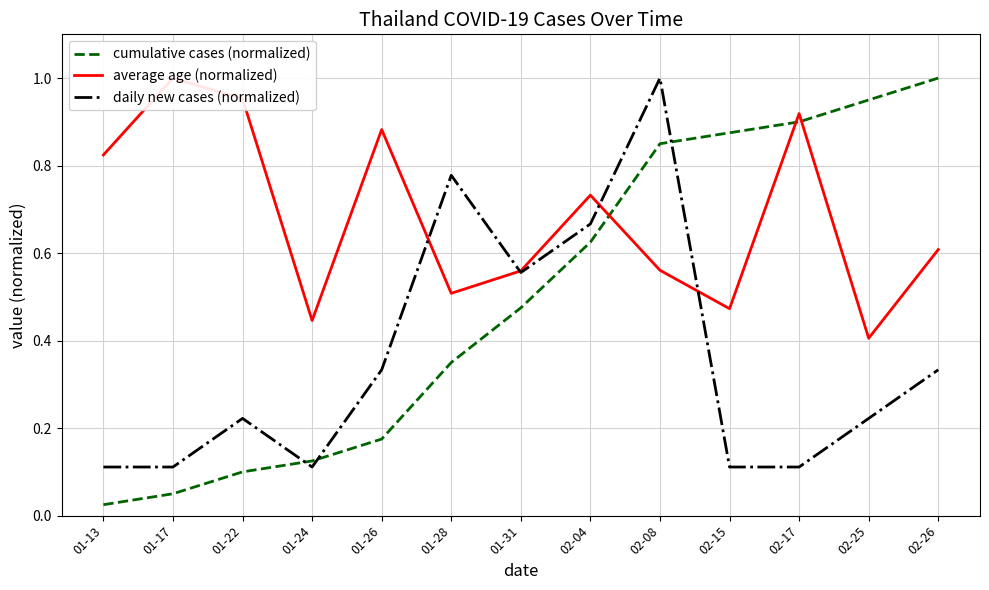

At 02-17, list the series in order from largest to smallest.

average age (normalized), cumulative cases (normalized), daily new cases (normalized)